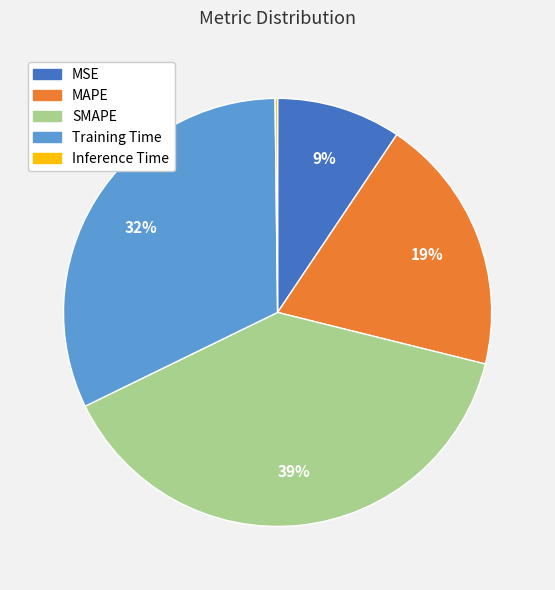

Does MAPE represent more than half of the total?

No